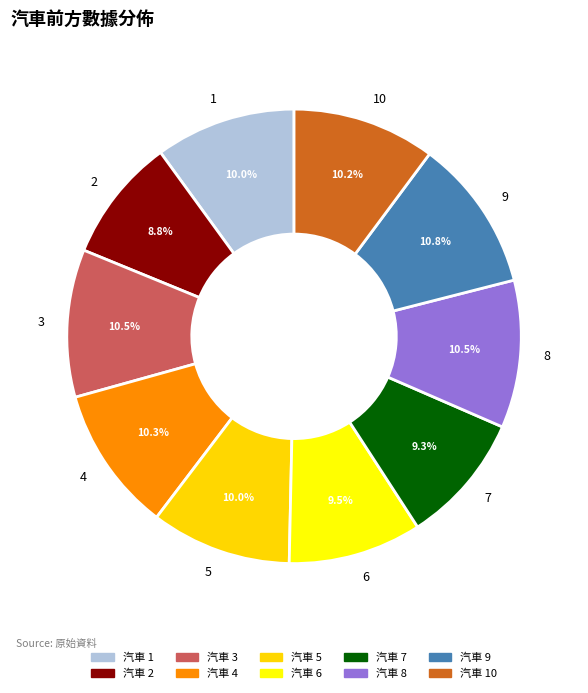

Does 1 represent more than half of the total?

No